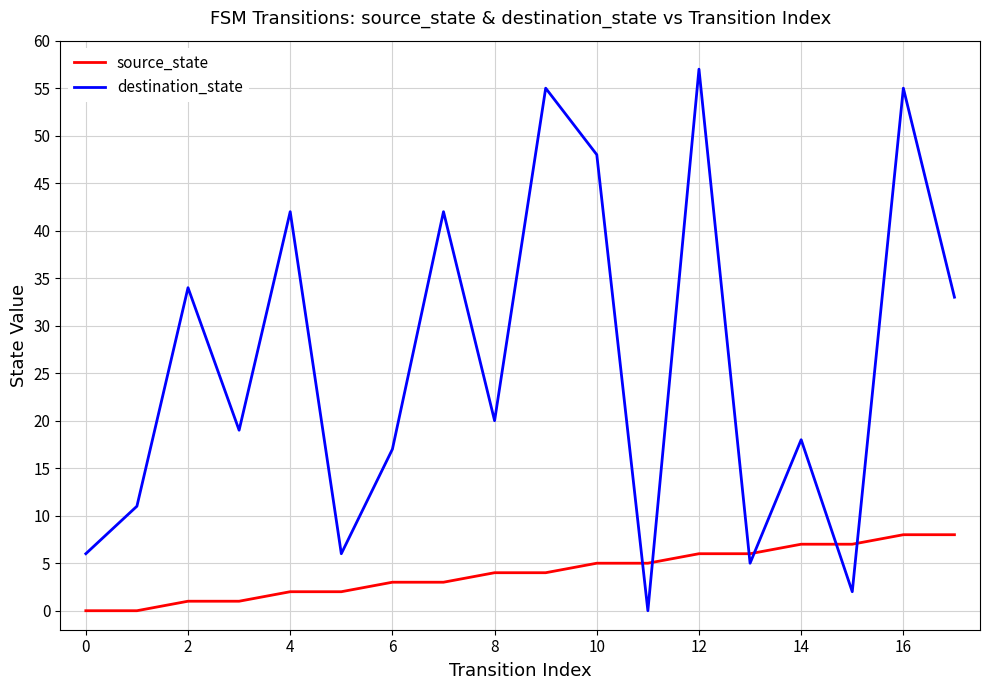

What is the average value of the source_state series?

4